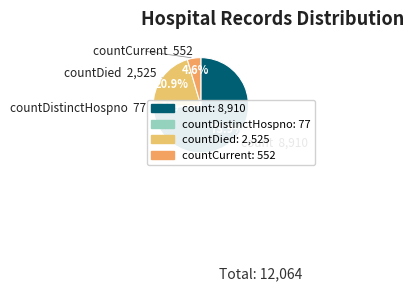

How many slices are in this pie chart?

4